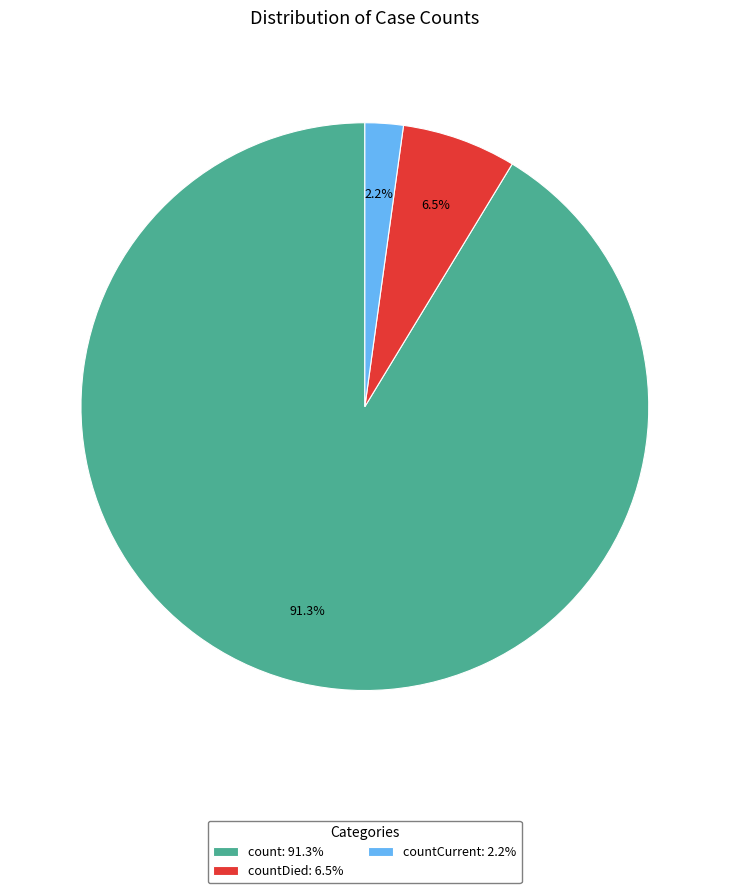

To the nearest percent, what is the difference between the largest and smallest slice percentages?

89%